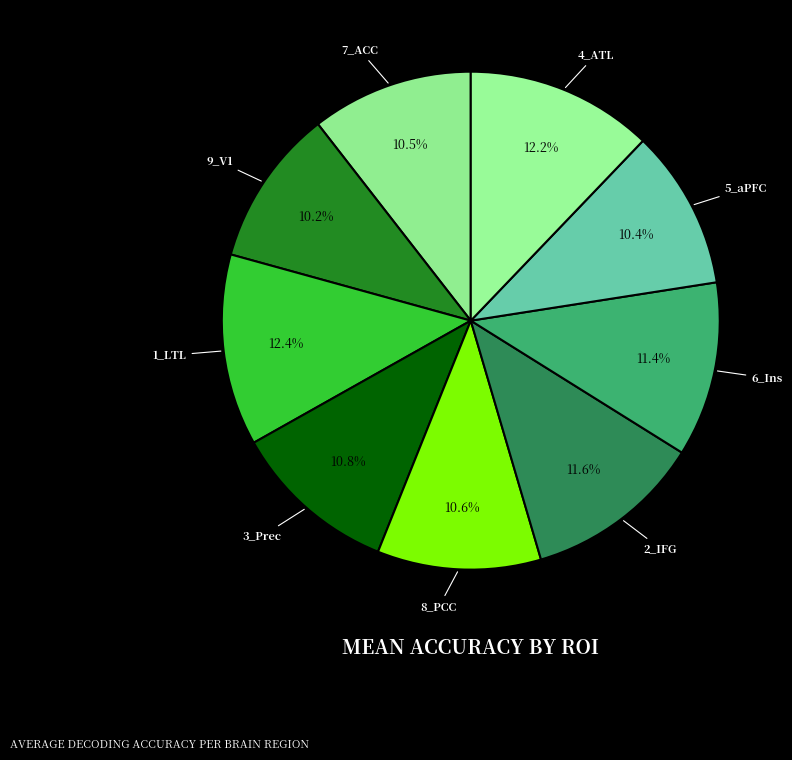

How many slices are in this pie chart?

9